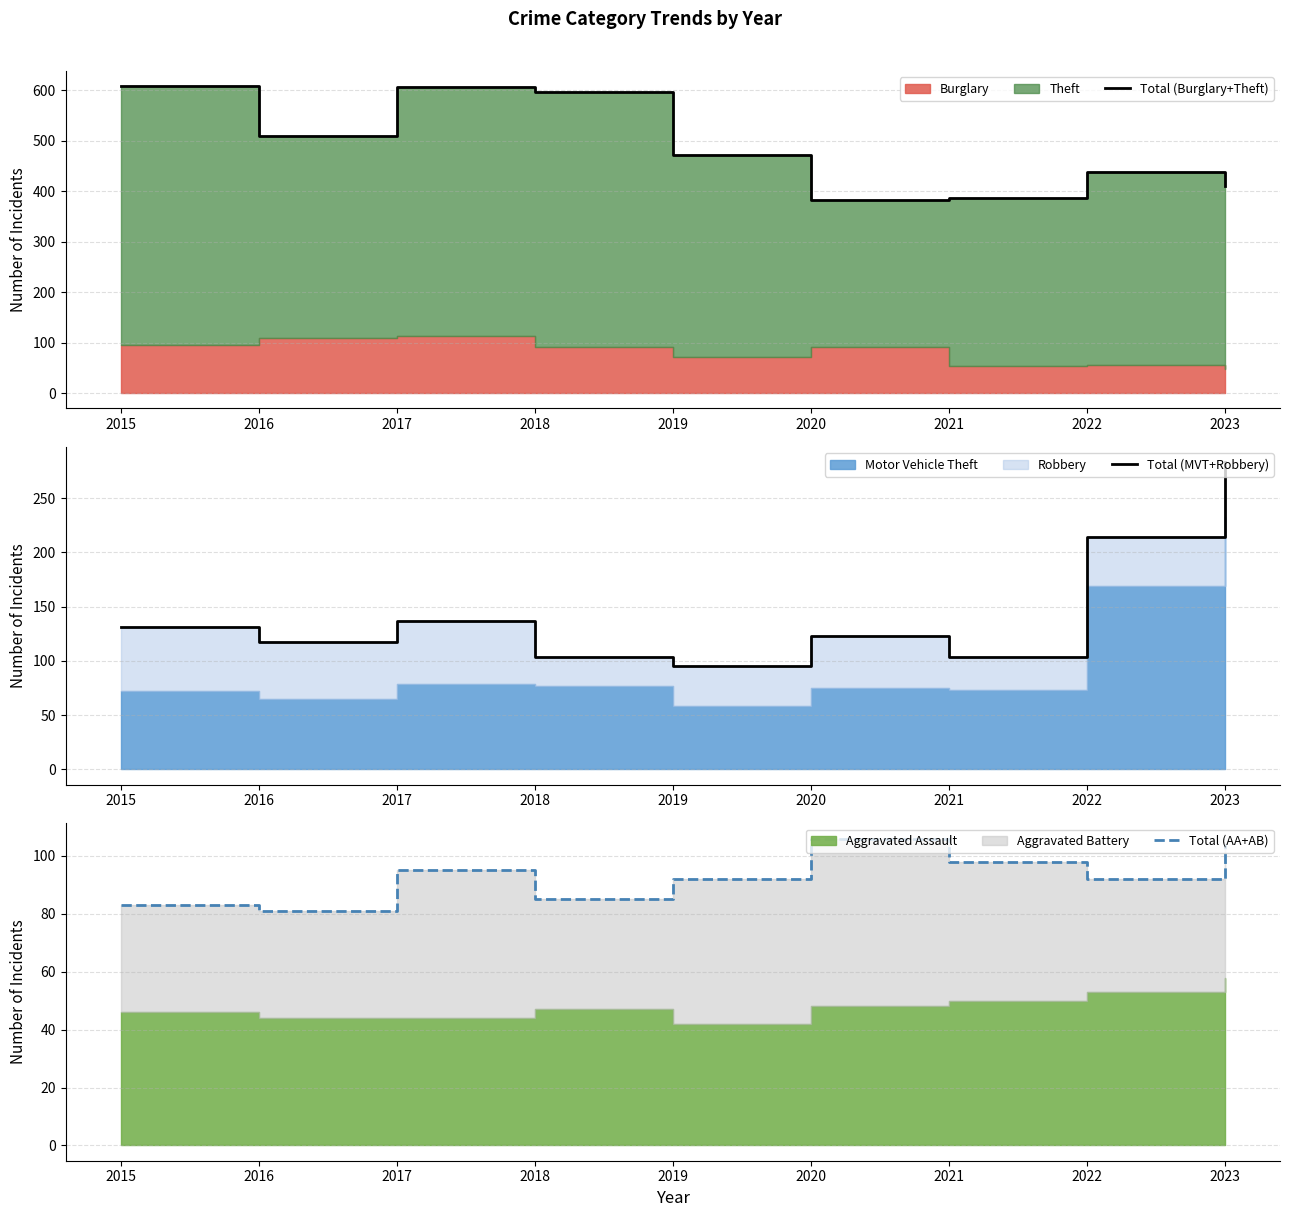

Where does the Total (MVT+Robbery) series first go above 123?

2015